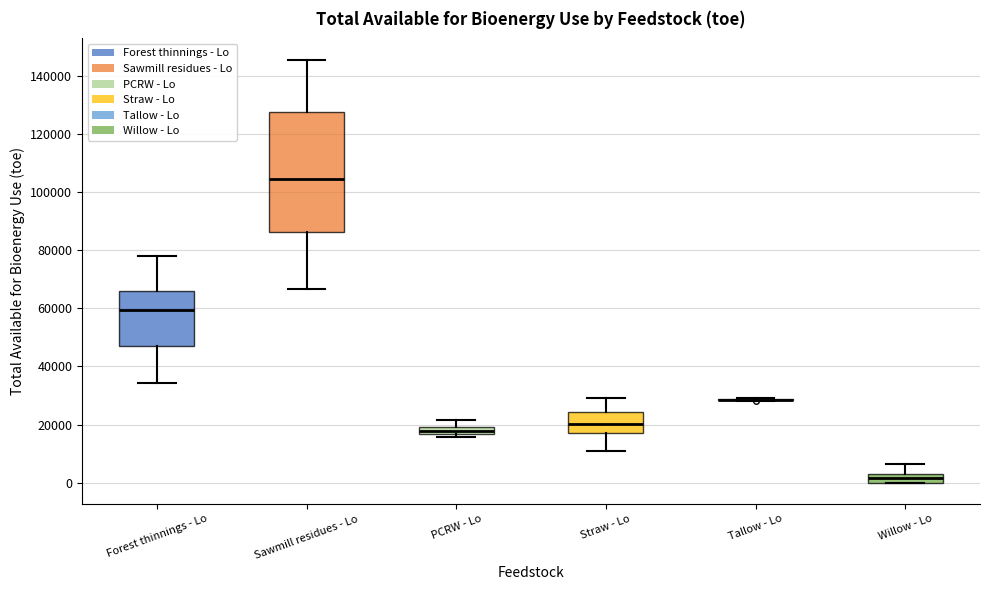

Which box is the tallest, from its lower edge to its upper edge?

Sawmill residues - Lo